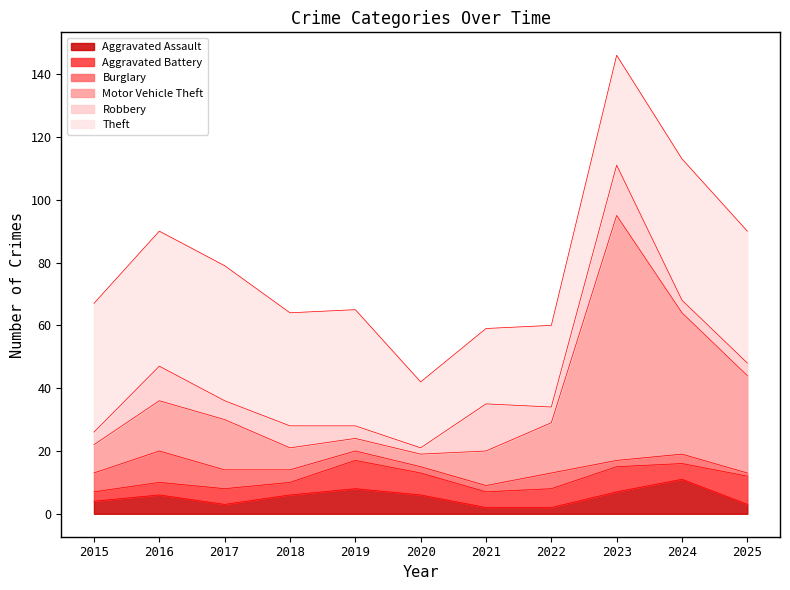

Does the chart display data point markers on the line(s)?

No